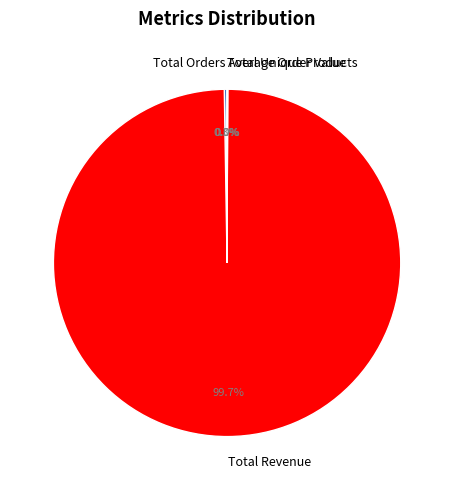

Which category has the biggest portion of the pie?

Total Revenue